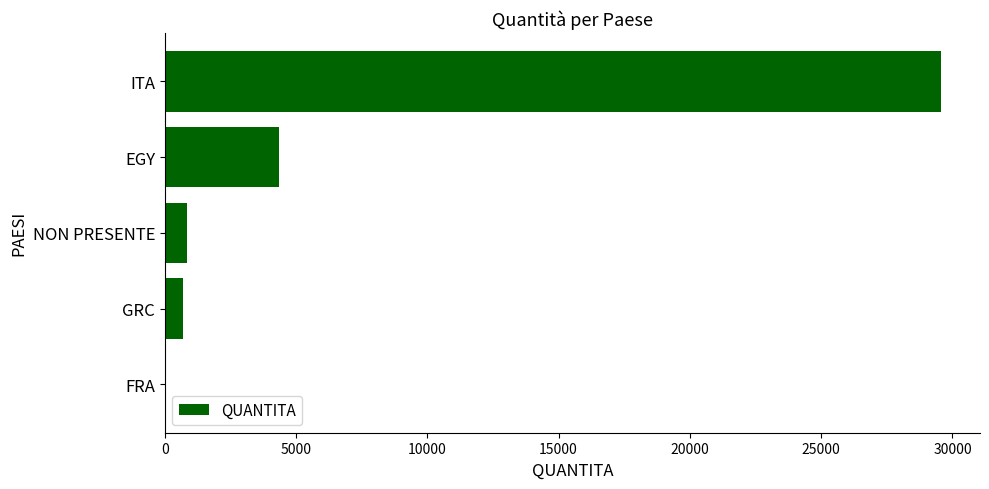

Are the bars grouped side by side (vs. stacked)?

No